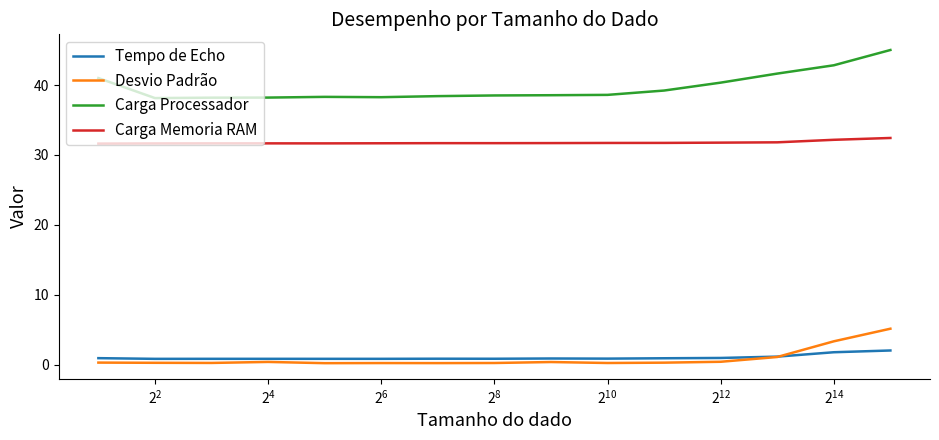

Does the chart display data point markers on the line(s)?

No